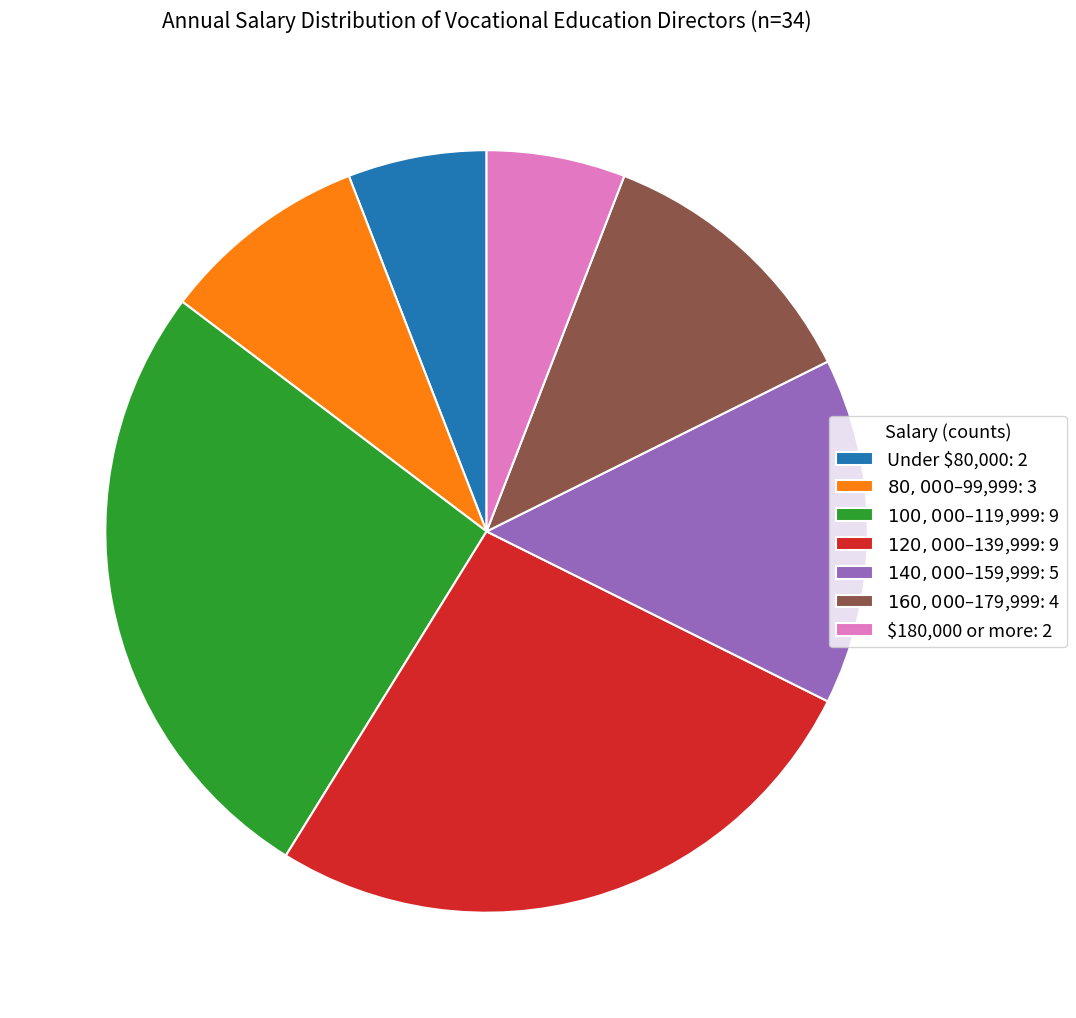

Is it true that $180,000 or more: 2 is 18% of the pie?

False